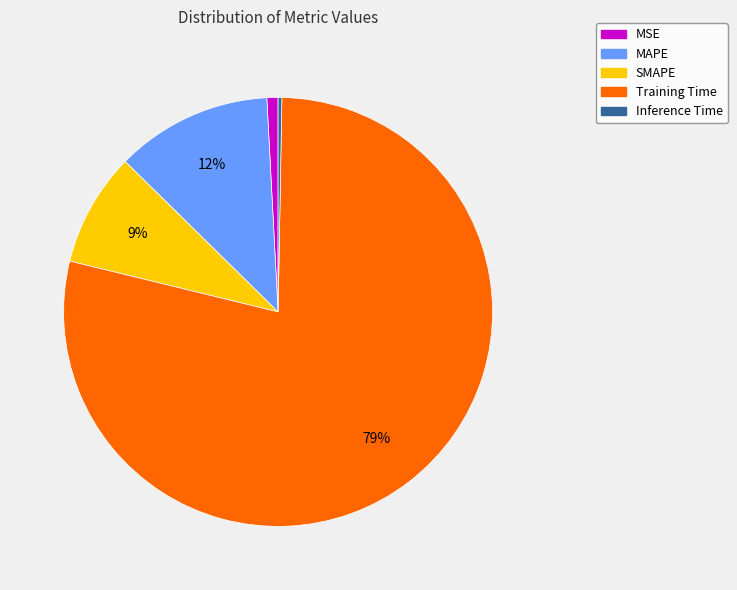

Combined, do Training Time and Inference Time account for over 50%?

Yes